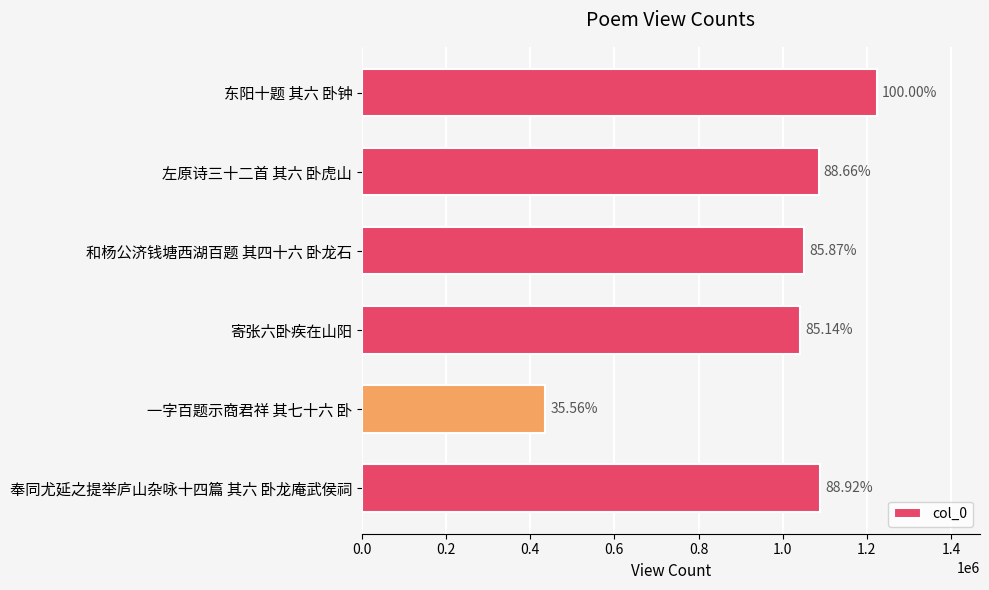

Does the chart contain any negative values?

No